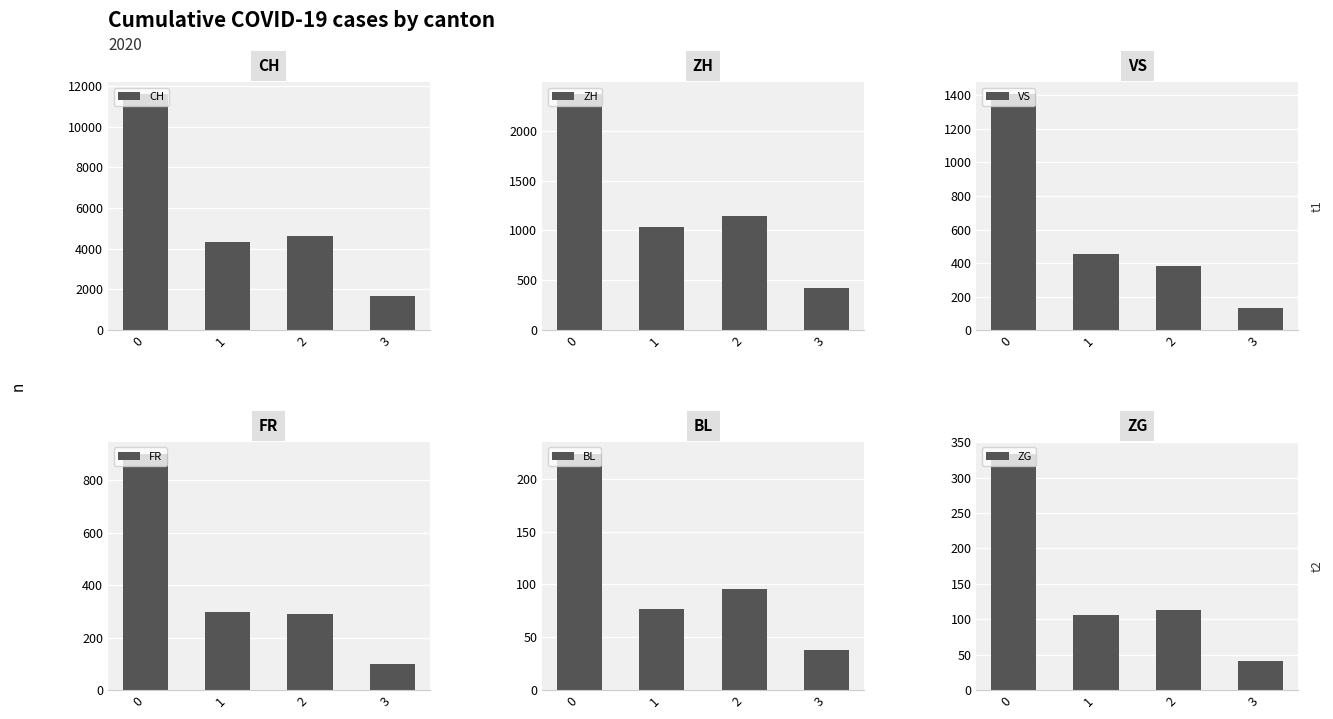

Reading right to left, extract all data points from this chart.

CH: 1698	4625	4359	11623
ZH: 425	1146	1037	2369
VS: 131	384	456	1409
FR: 100	289	296	902
BL: 38	96	77	224
ZG: 41	113	106	334